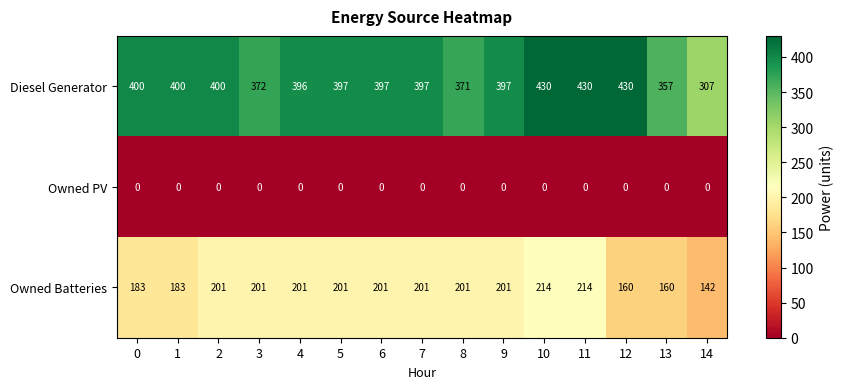

What is the highest value of the Owned Batteries series?

214